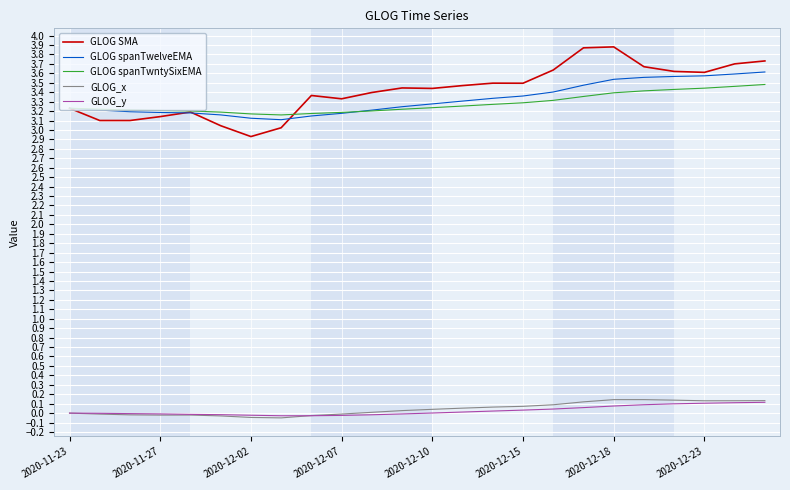

True or false: GLOG SMA and GLOG_x intersect in this chart.

False